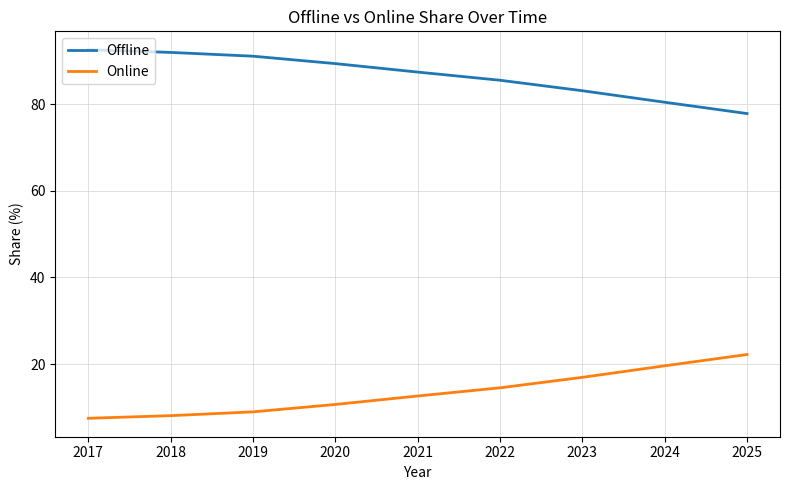

Which series has the largest total across all categories?

Offline